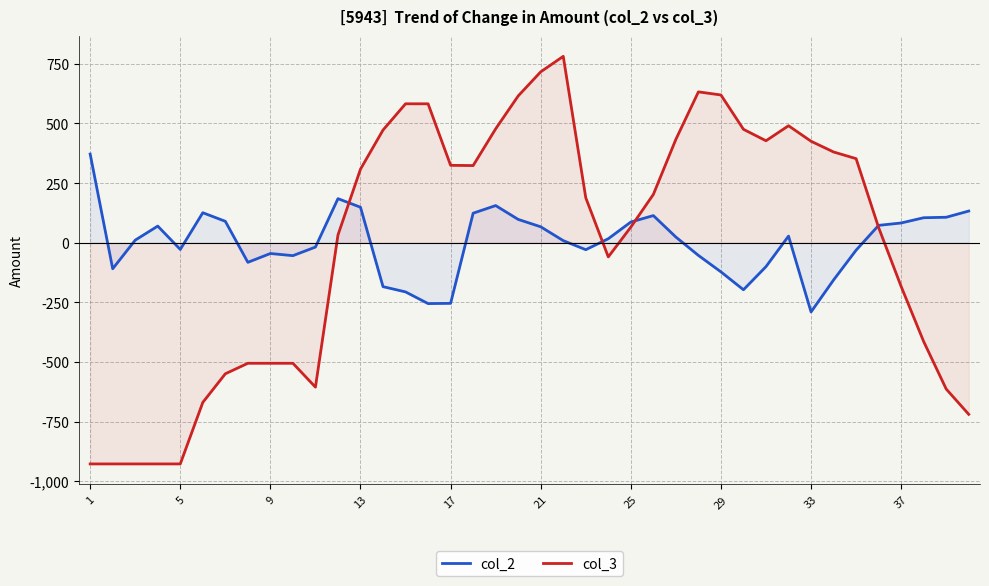

Which series has the largest range (max minus min)?

col_3